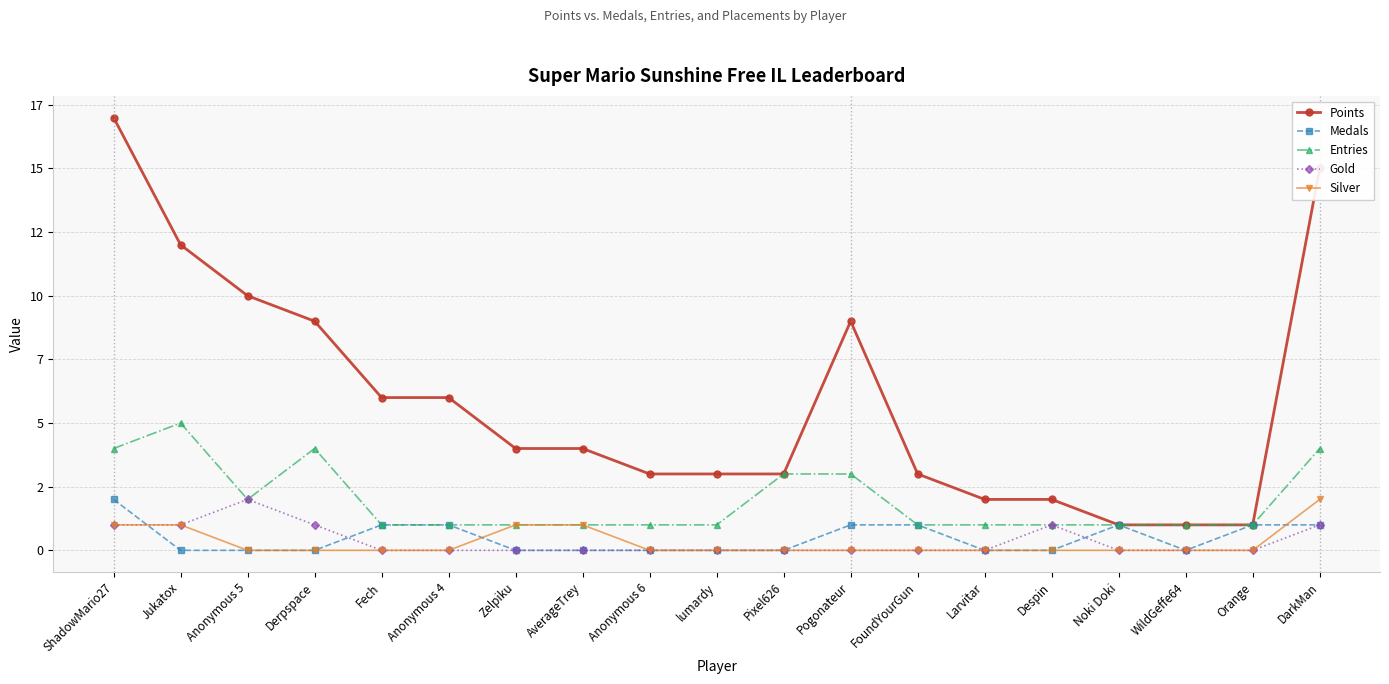

What is the difference between the highest and lowest values at lumardy?

3